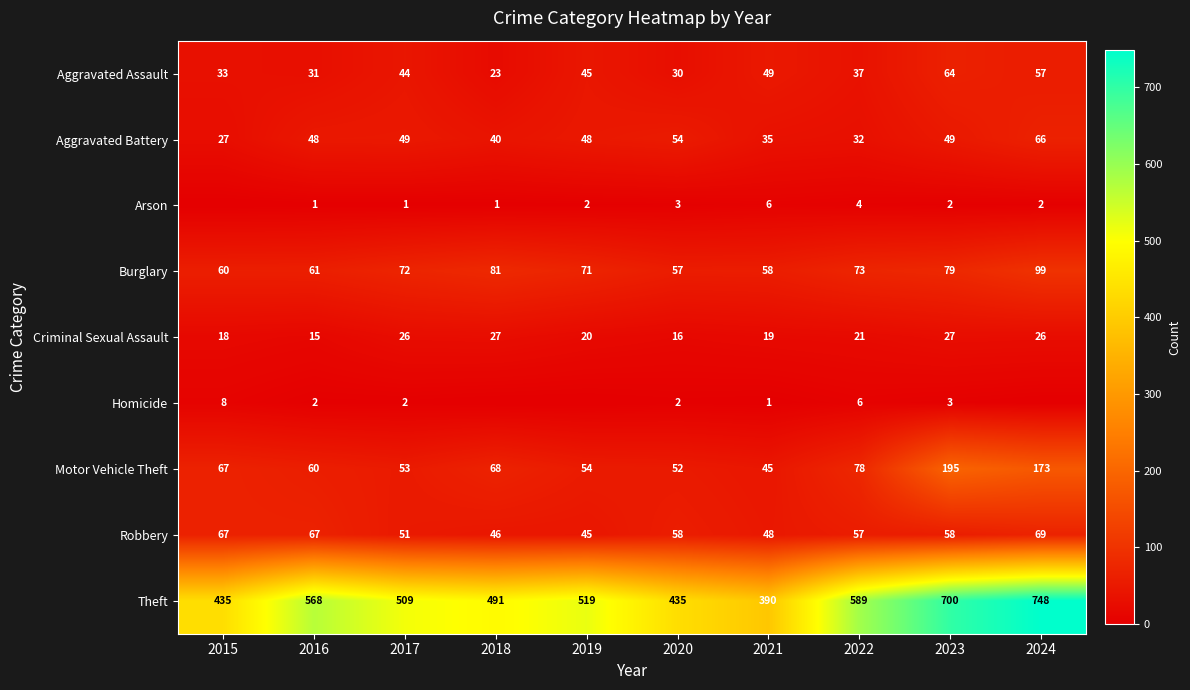

At which label is Aggravated Assault closest to 43?

2017